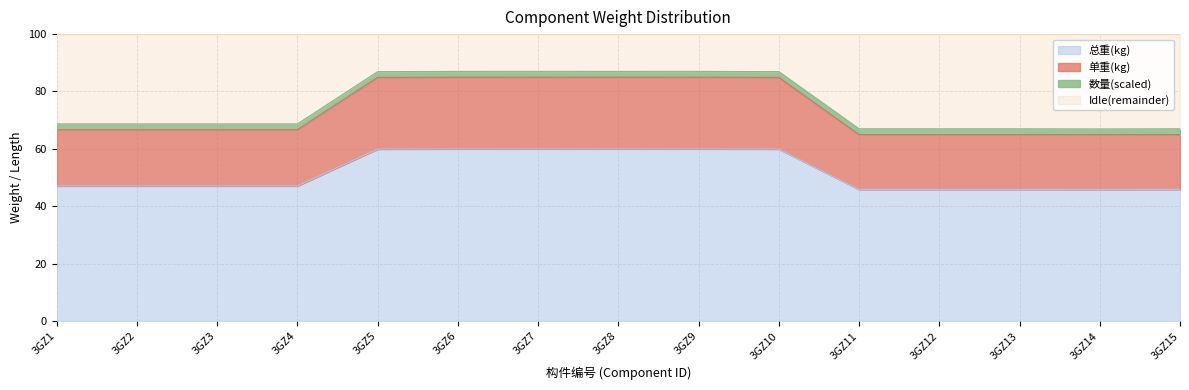

The value of 总重(kg) at 3GZ6 is 60.0. True or false?

True